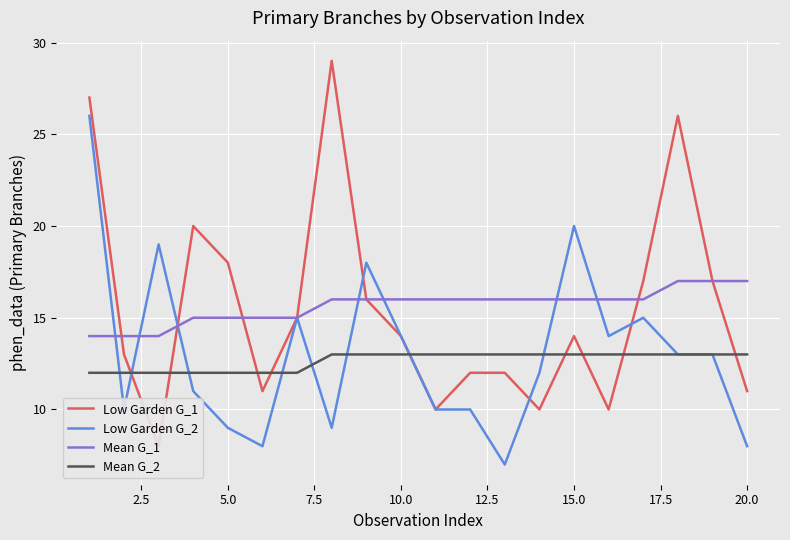

What are all the series names shown in the legend?

Low Garden G_1, Low Garden G_2, Mean G_1, Mean G_2